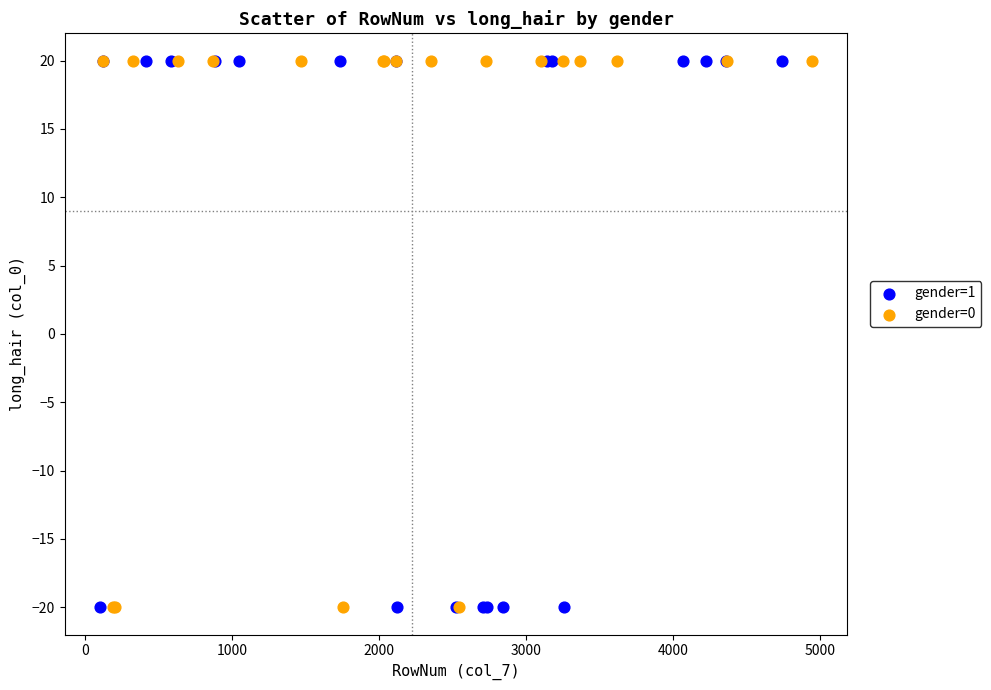

What are all the series names shown in the legend?

gender=1, gender=0